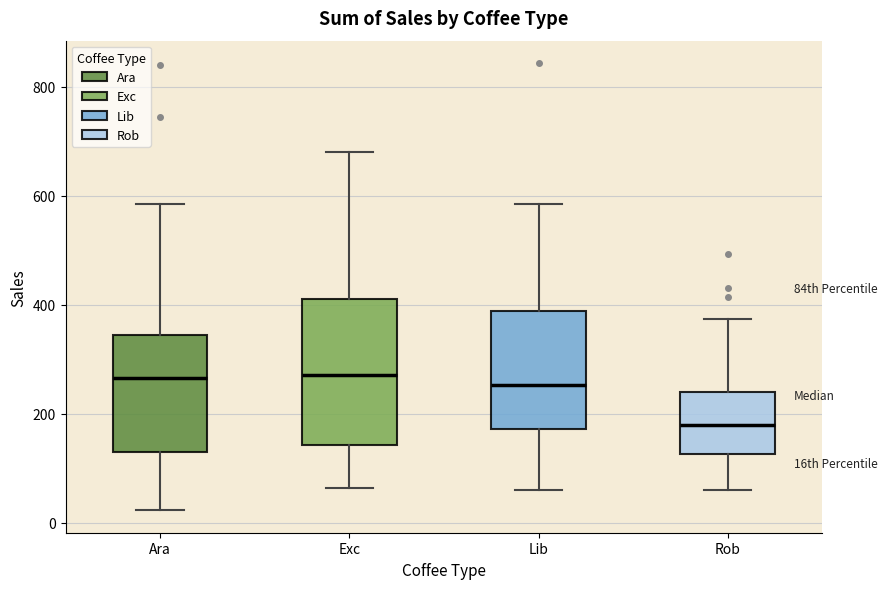

Reading left to right, transcribe this box plot: for each box, give where its median line is, the range the box spans, and where its two whiskers end, as read against the y-axis. The values are not printed on the chart, so give them approximately, as read against the axis.

Ara: median 260, box 140 to 340, whiskers 20 to 580
Exc: median 280, box 140 to 400, whiskers 60 to 680
Lib: median 260, box 180 to 380, whiskers 60 to 580
Rob: median 180, box 120 to 240, whiskers 60 to 380